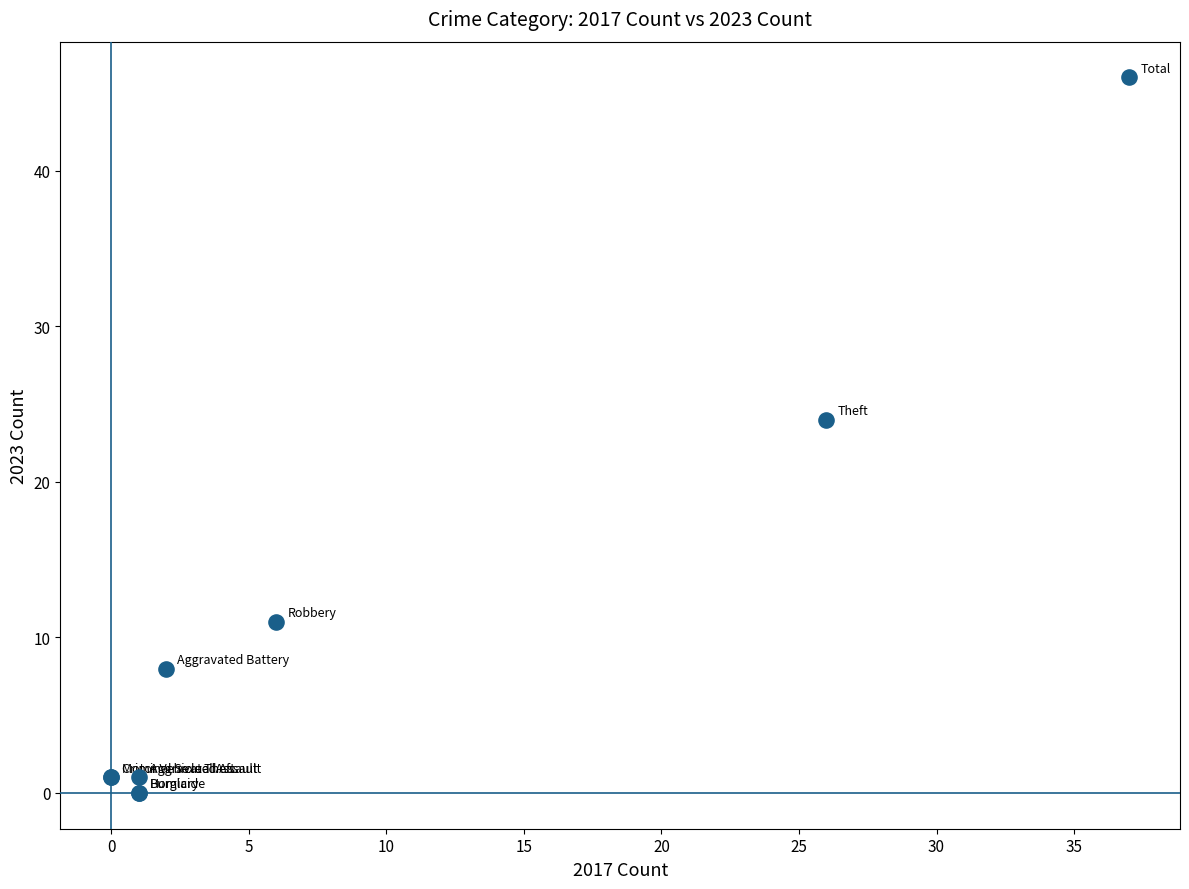

What Y value in the scatter plot is closest to 23?

24